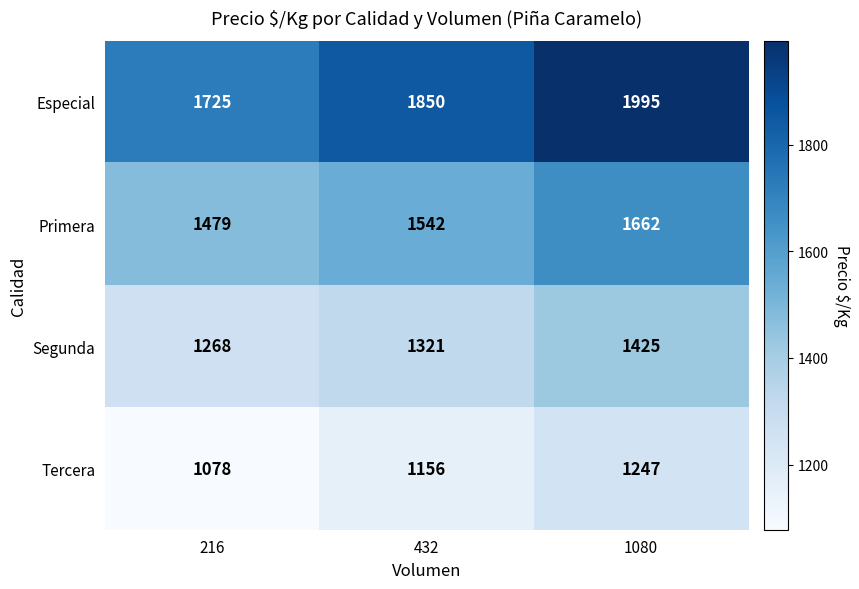

List the series in order of their peak value, highest first.

Especial, Primera, Segunda, Tercera